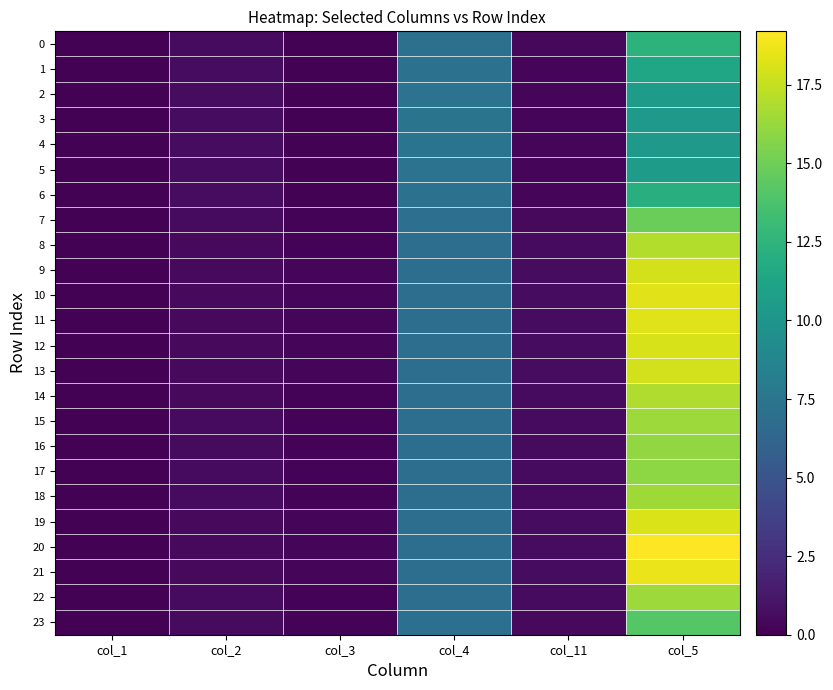

What is the minimum value shown in the chart?

0.1